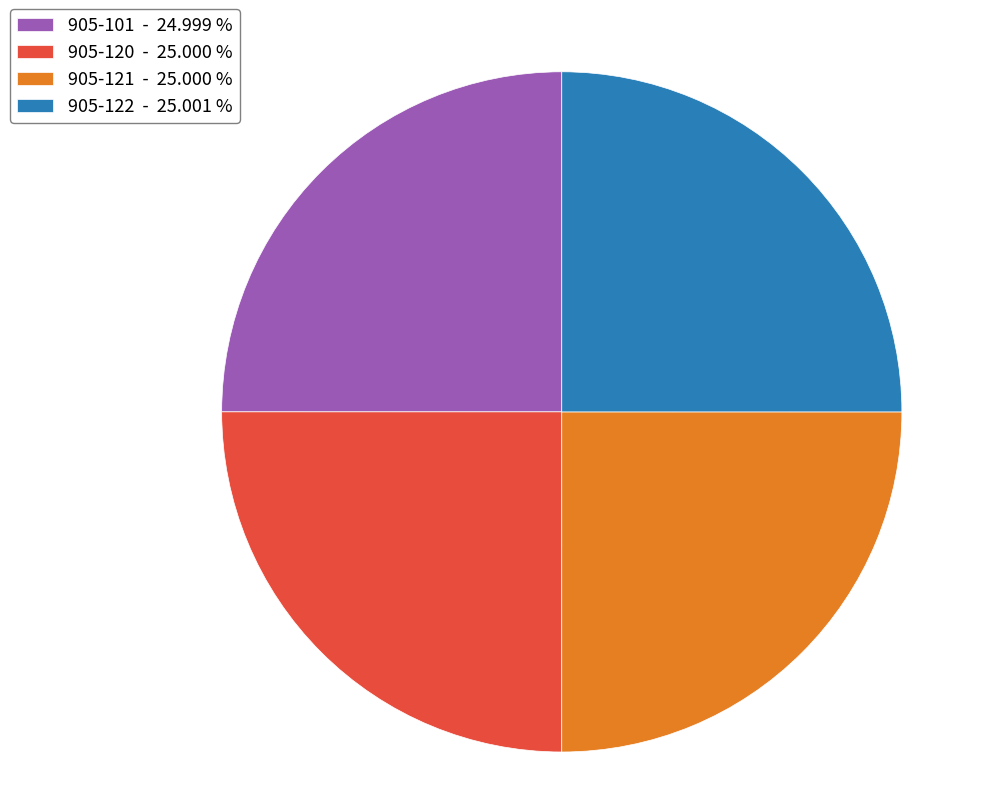

Is it true that 905-120 is 25% of the pie?

True